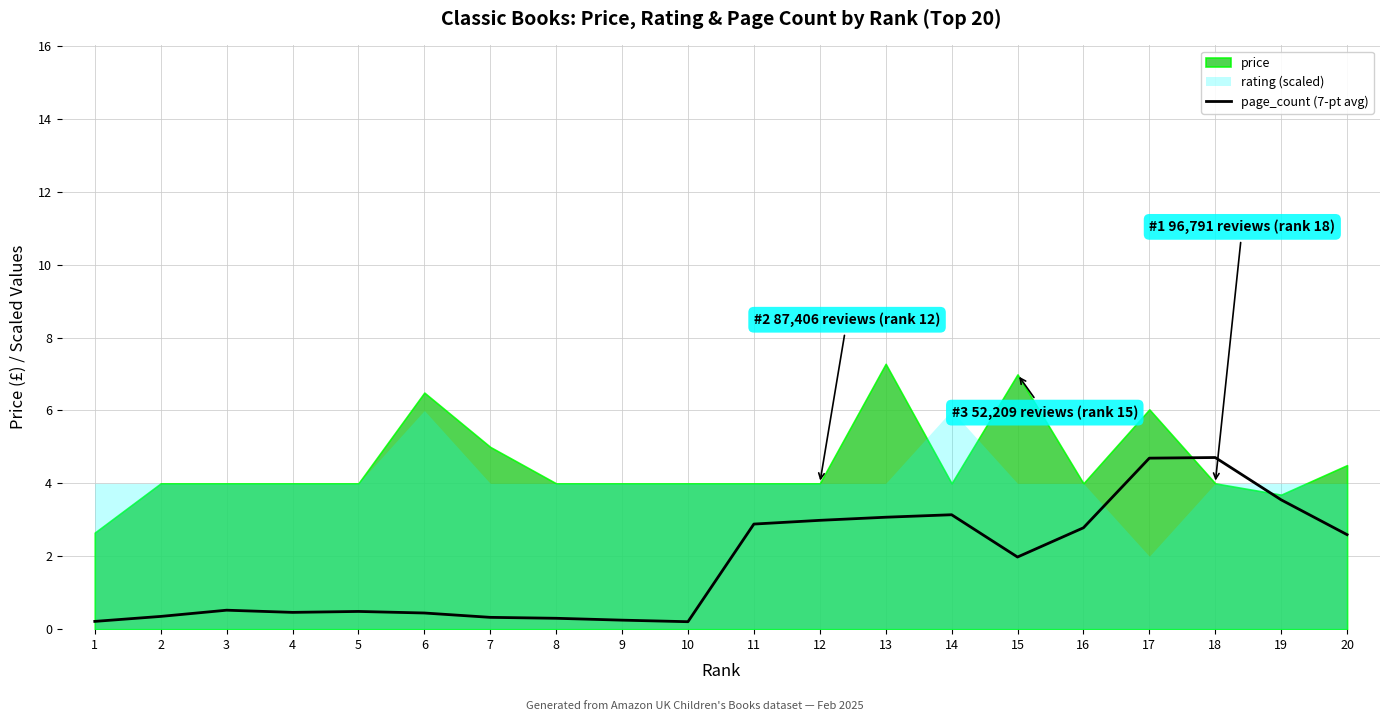

What is the minimum value shown in the chart?

0.2